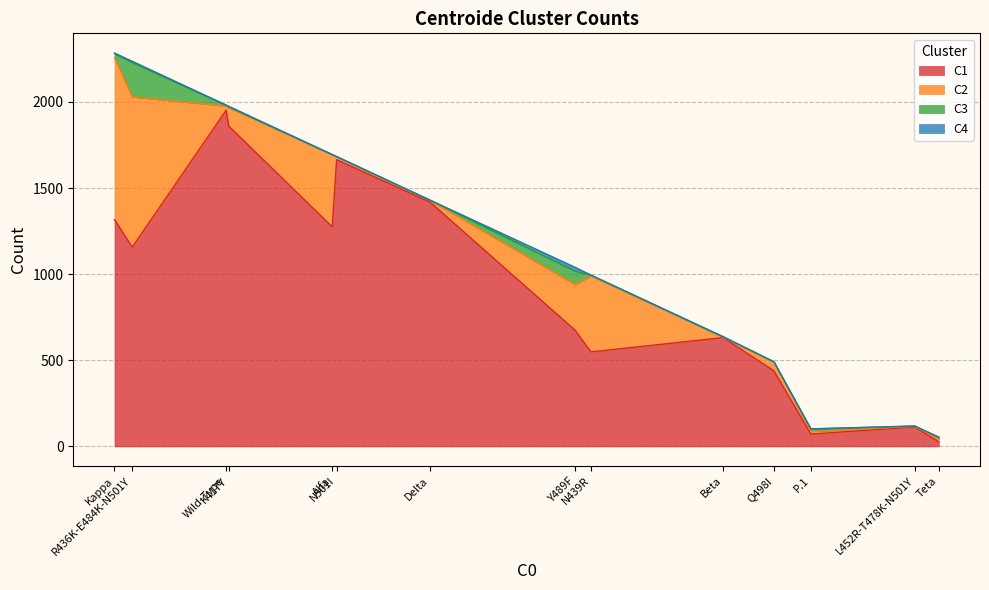

What is the highest value of the C2 series?

941